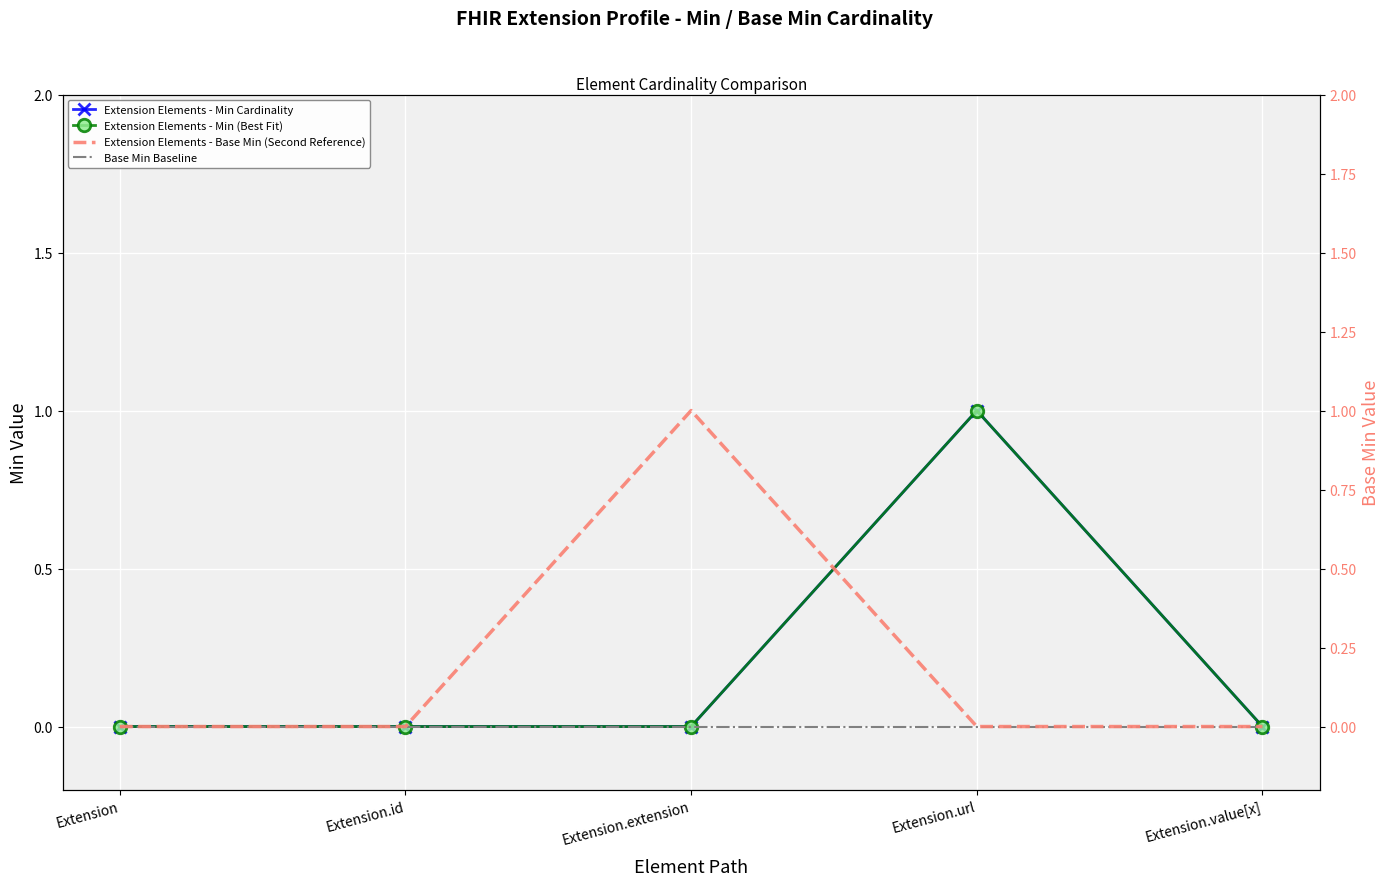

Where is the first local maximum for Extension Elements - Min Cardinality?

Extension.url